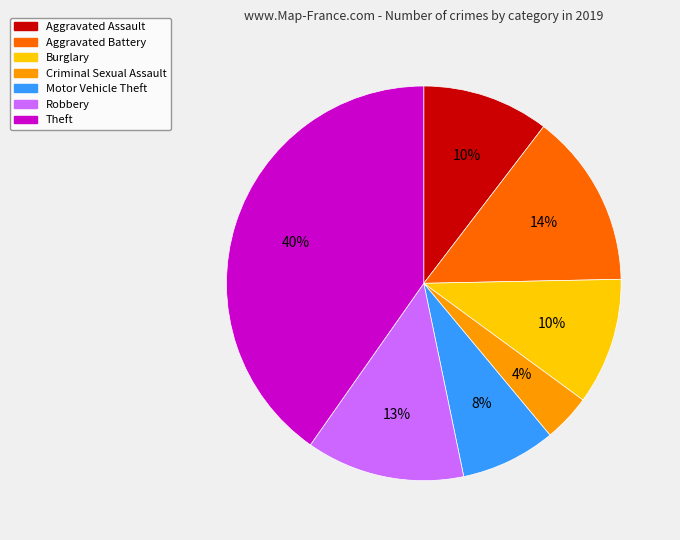

To the nearest percent, what is the difference between the Theft and Burglary slice percentages?

30%